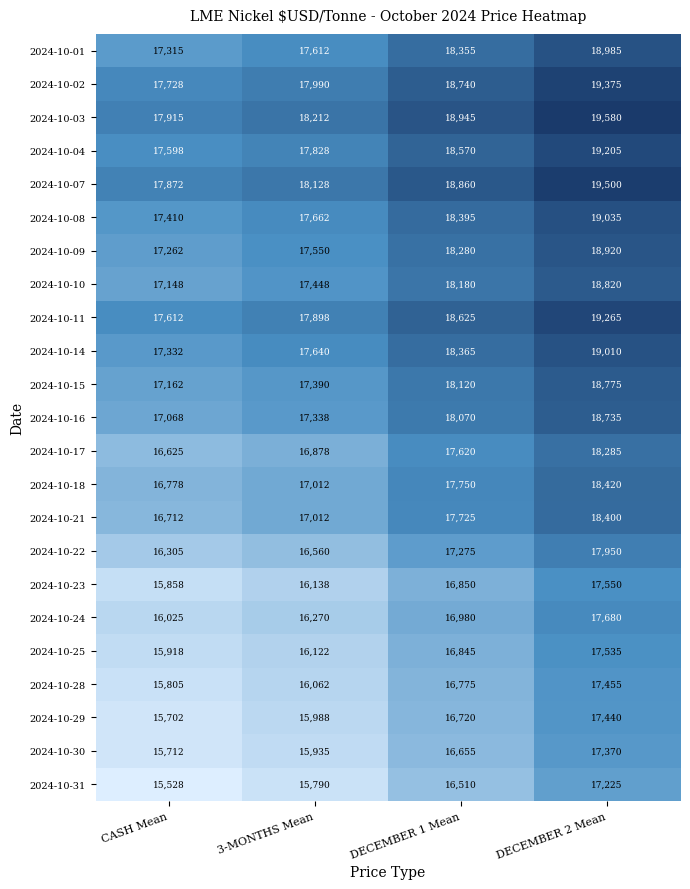

What is the greatest value displayed?

19580